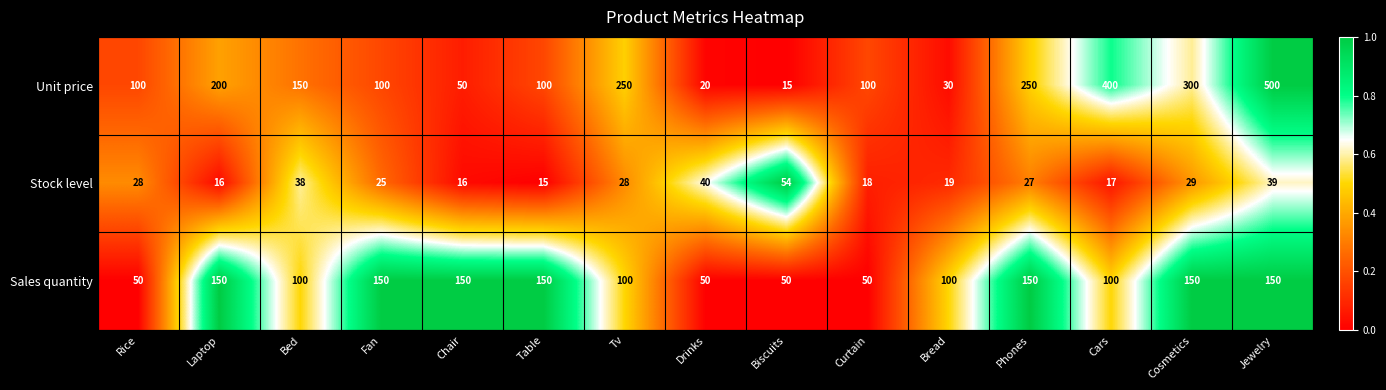

What is the sum of all Sales quantity values?

1650